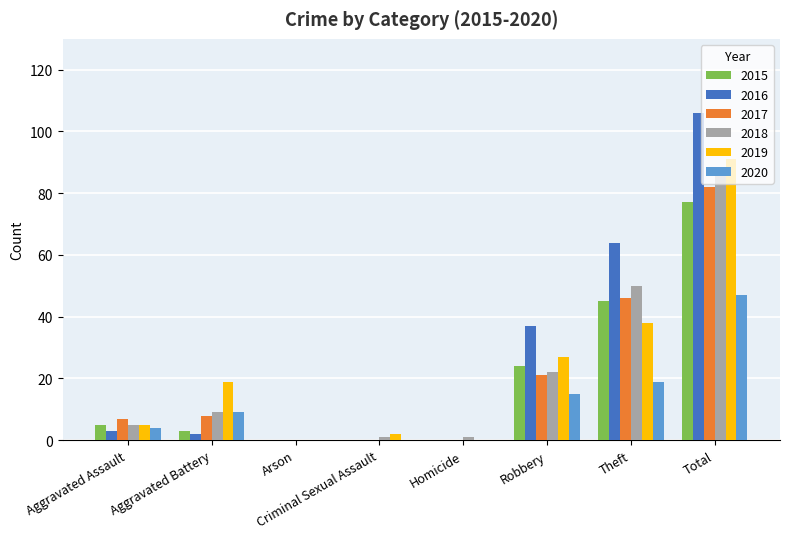

Between Aggravated Assault and Arson, which series saw the biggest shift?

2017